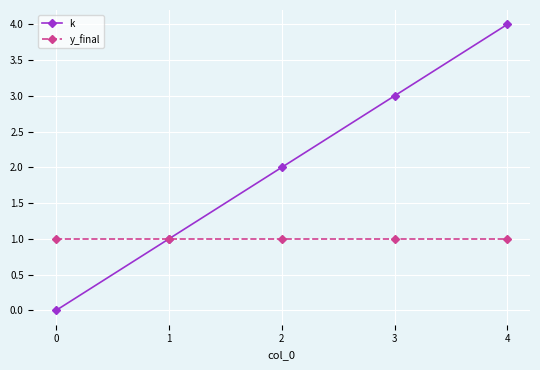

List the series in order of their peak value, highest first.

k, y_final